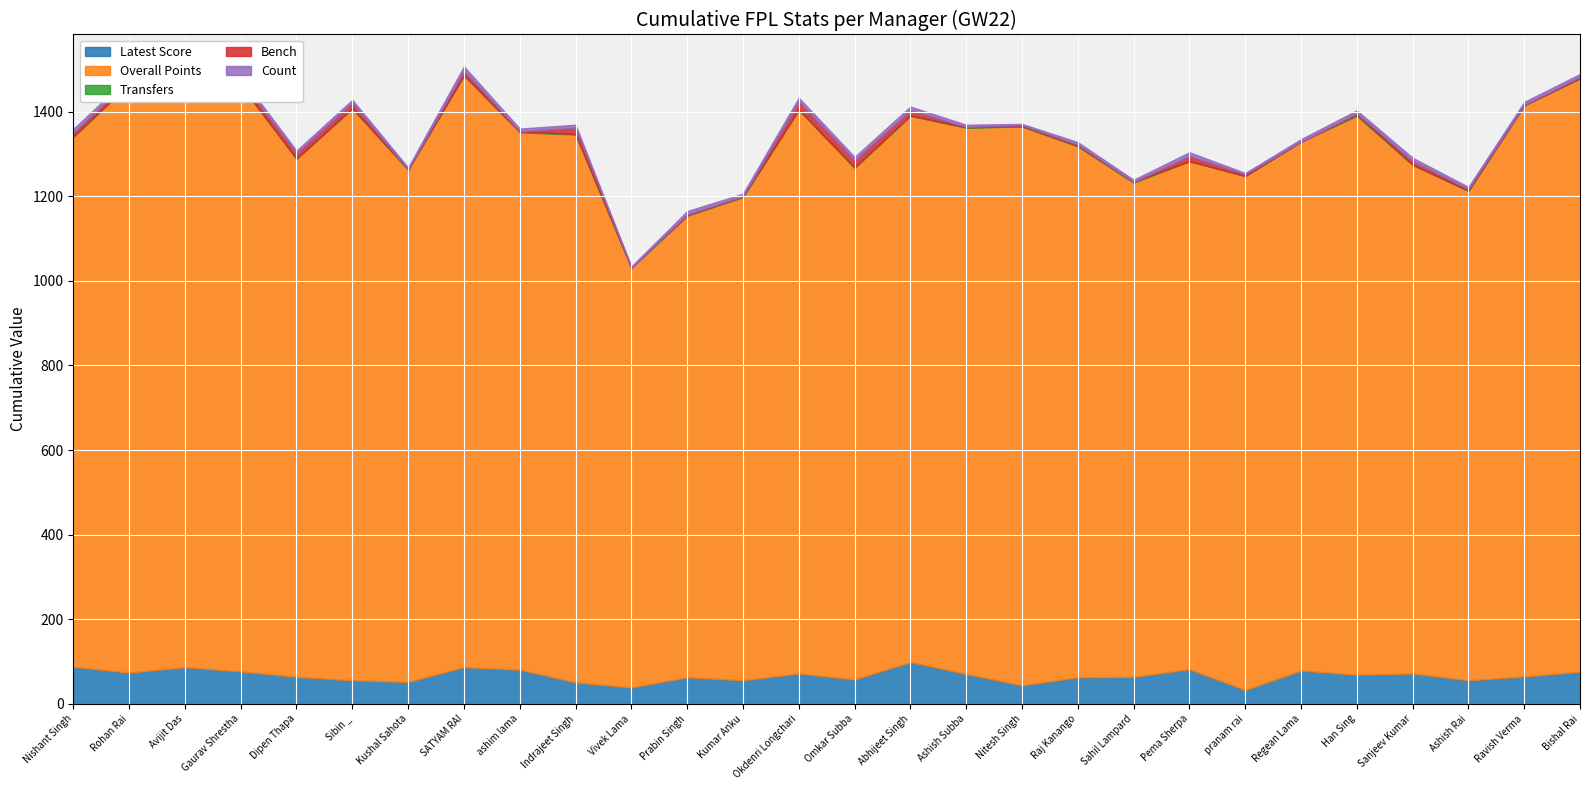

At which category does Bench reach its first local valley?

Kushal Sahota